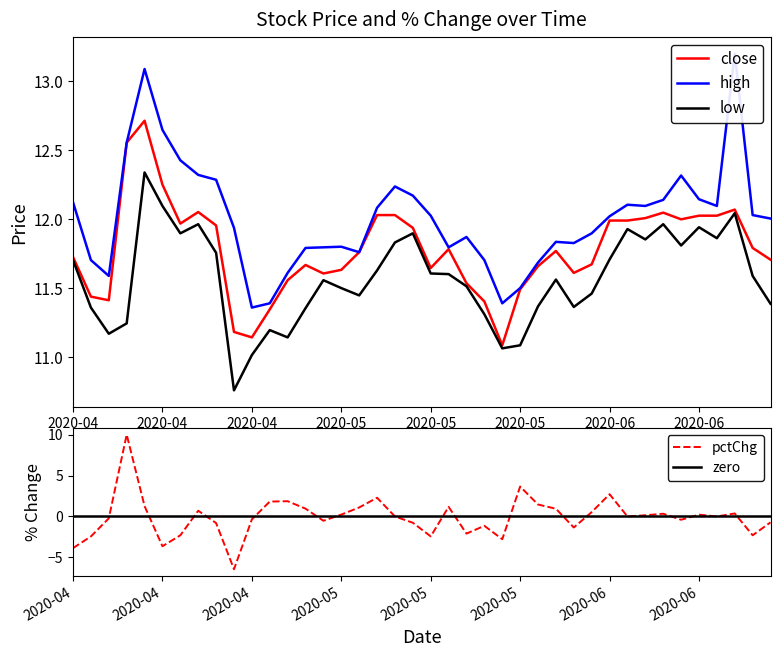

At which category does low reach its first local peak?

2020-04-21